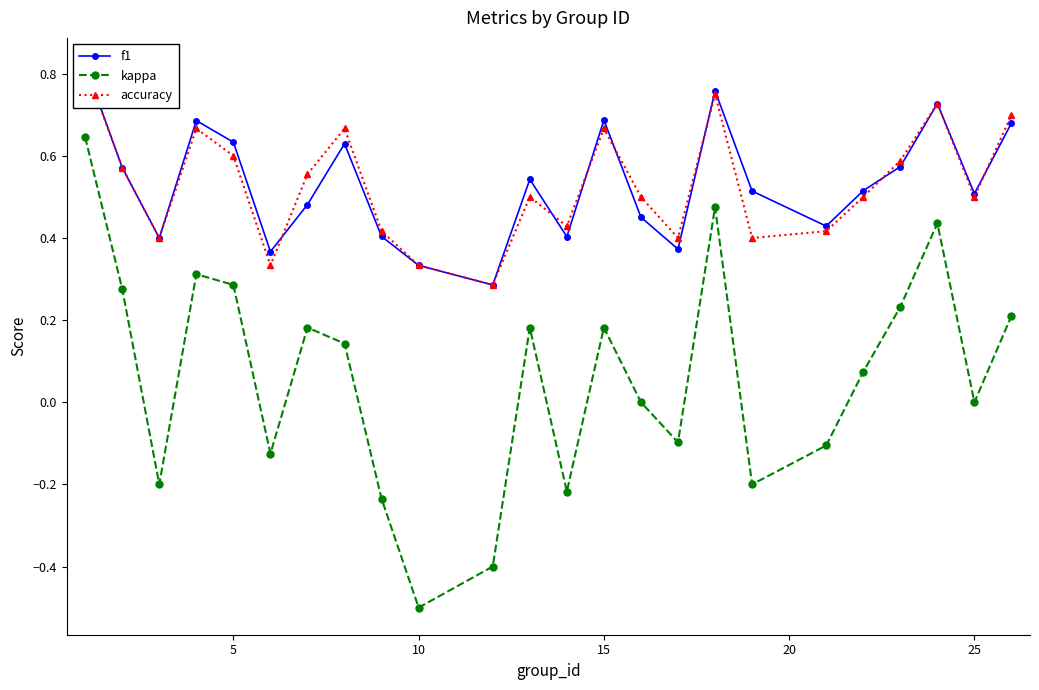

How many interior local peaks does the kappa series have?

6